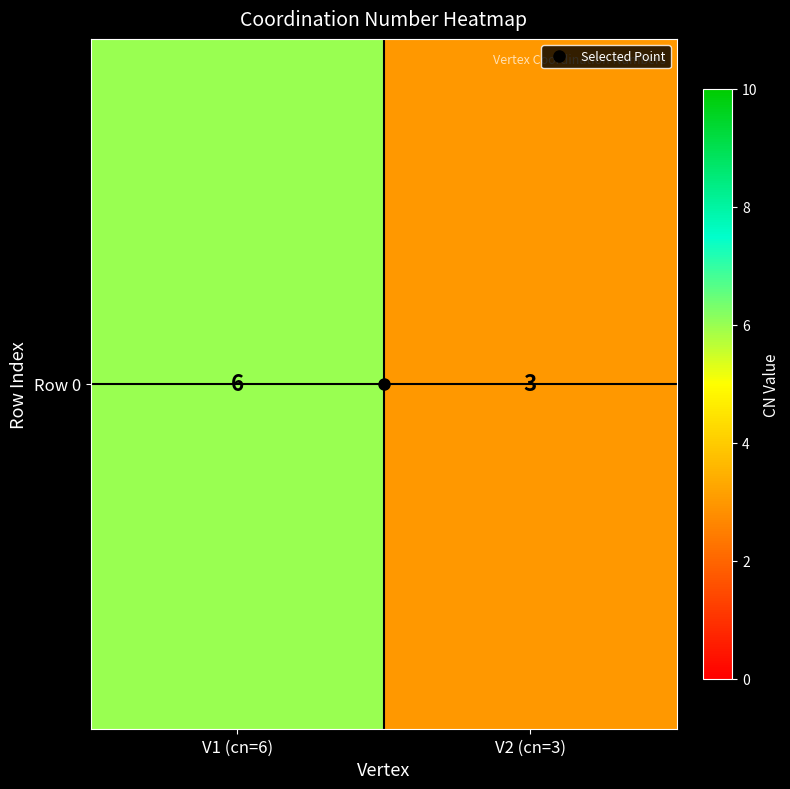

What is the sum of all values?

9